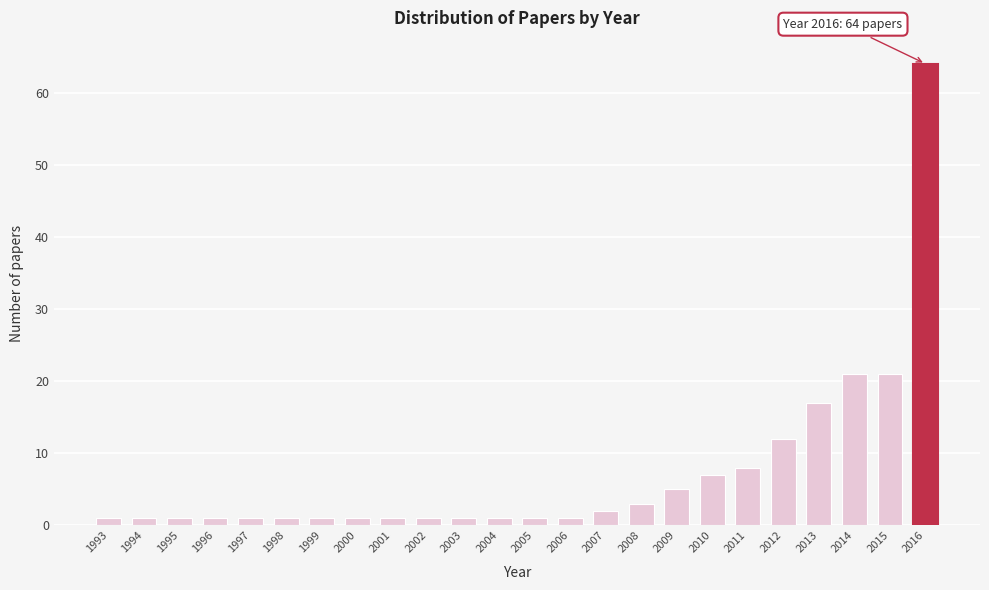

Reading left to right, transcribe all the data shown in this chart.

1993=1	1994=1	1995=1	1996=1	1997=1	1998=1	1999=1	2000=1	2001=1	2002=1	2003=1	2004=1	2005=1	2006=1	2007=2	2008=3	2009=5	2010=7	2011=8	2012=12	2013=17	2014=21	2015=21	2016=64